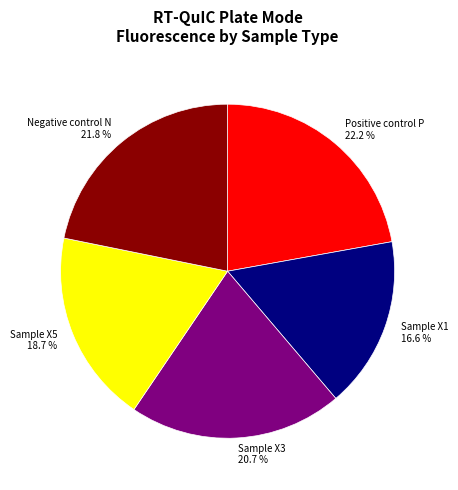

Approximately how many times larger is the value at Sample X3 compared to Sample X5?

1.1